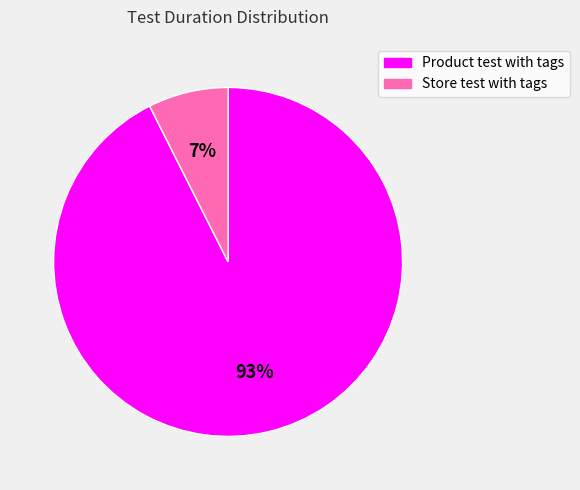

Which slice represents more than half of the pie?

Product test with tags